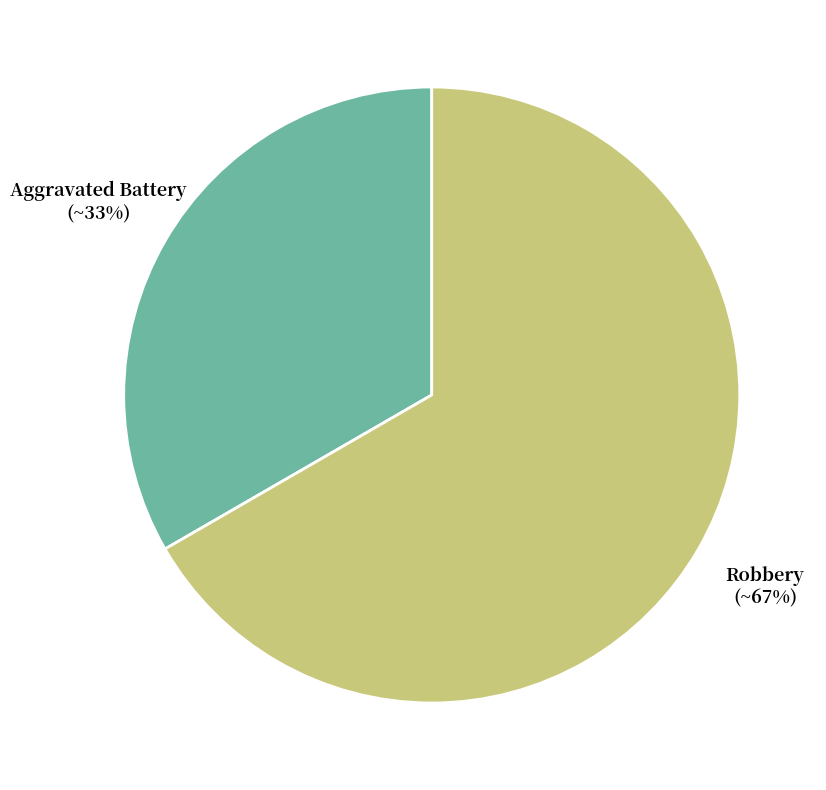

Combined, do Robbery and Aggravated Battery account for over 50%?

Yes